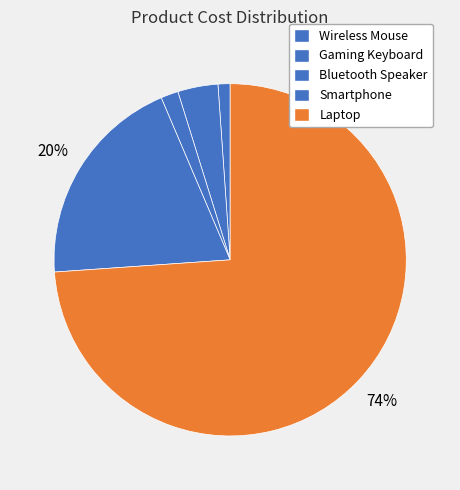

To the nearest percent, what is the average slice percentage?

20%